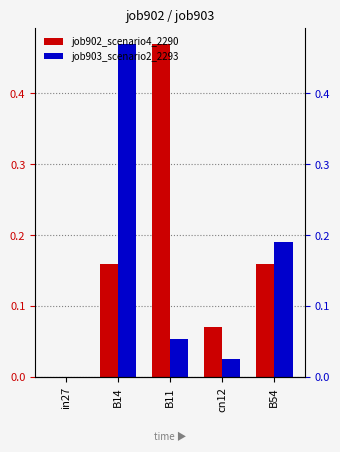

How many bars are there in total?

10